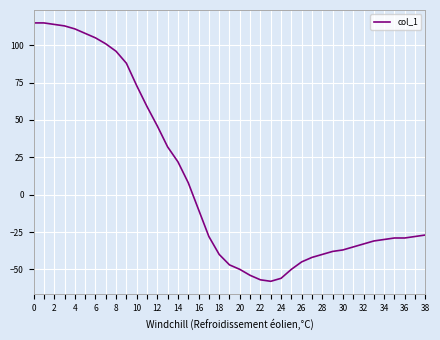

What is the difference between the maximum and minimum values?

173